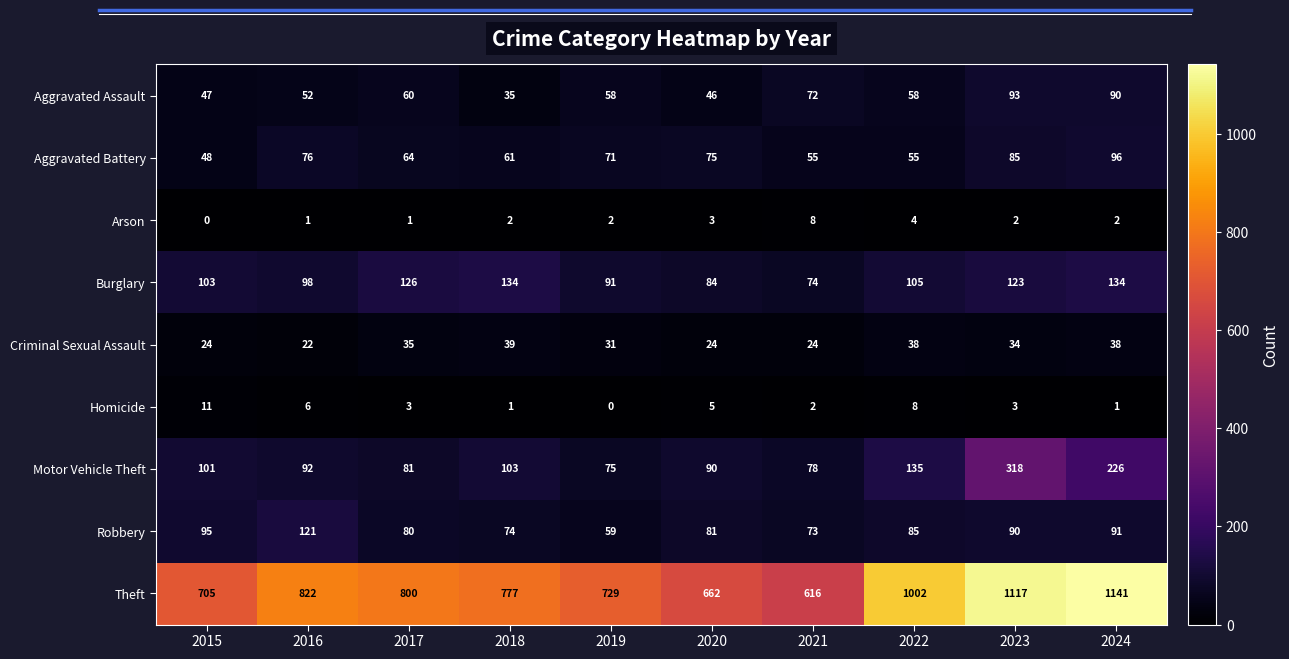

What is the highest value of the Burglary series?

134